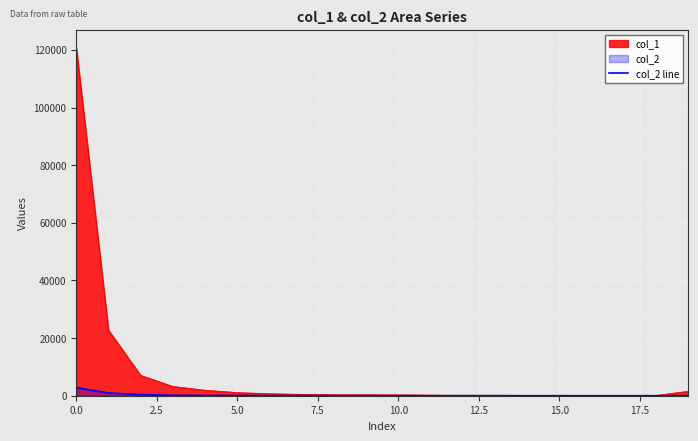

Which series has the widest spread of values?

col_1